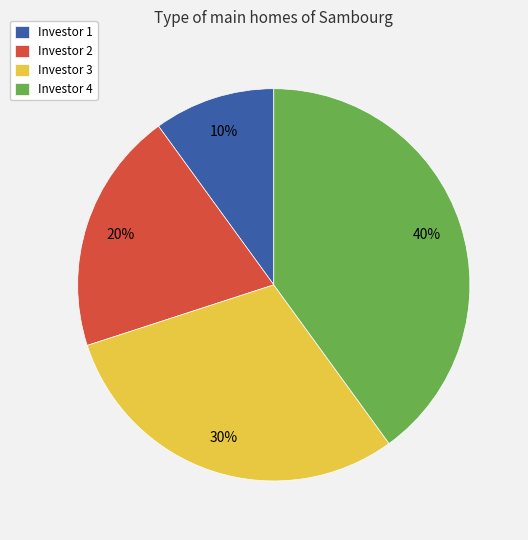

Is there a majority slice in this chart?

No